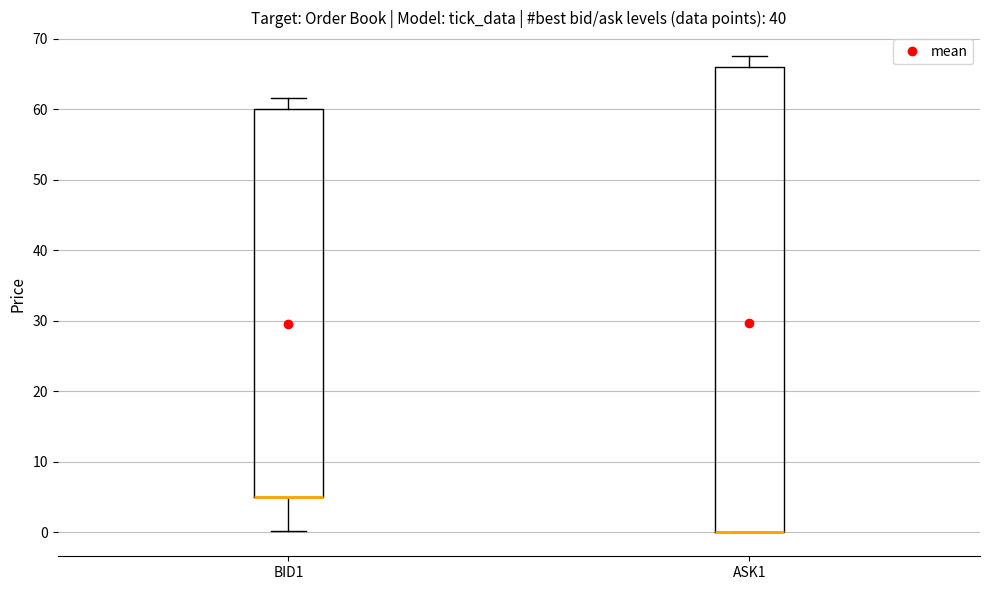

Where is the lower edge of the box for ASK1 on the y-axis? The values are not printed on the chart, so give them approximately, as read against the axis.

0